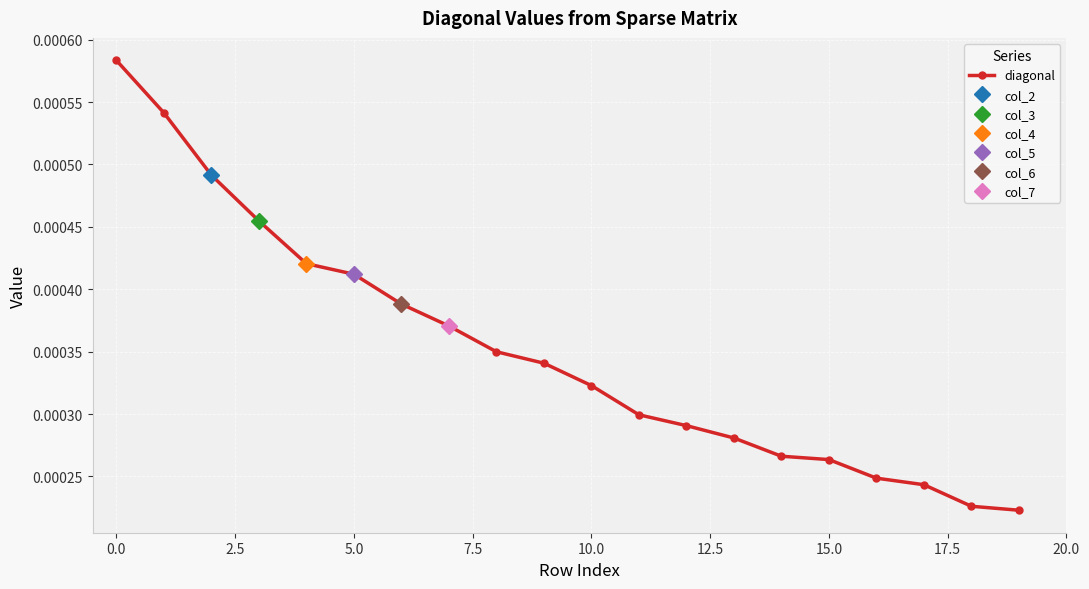

Count the diagonal values in the range 0 to 1.

20